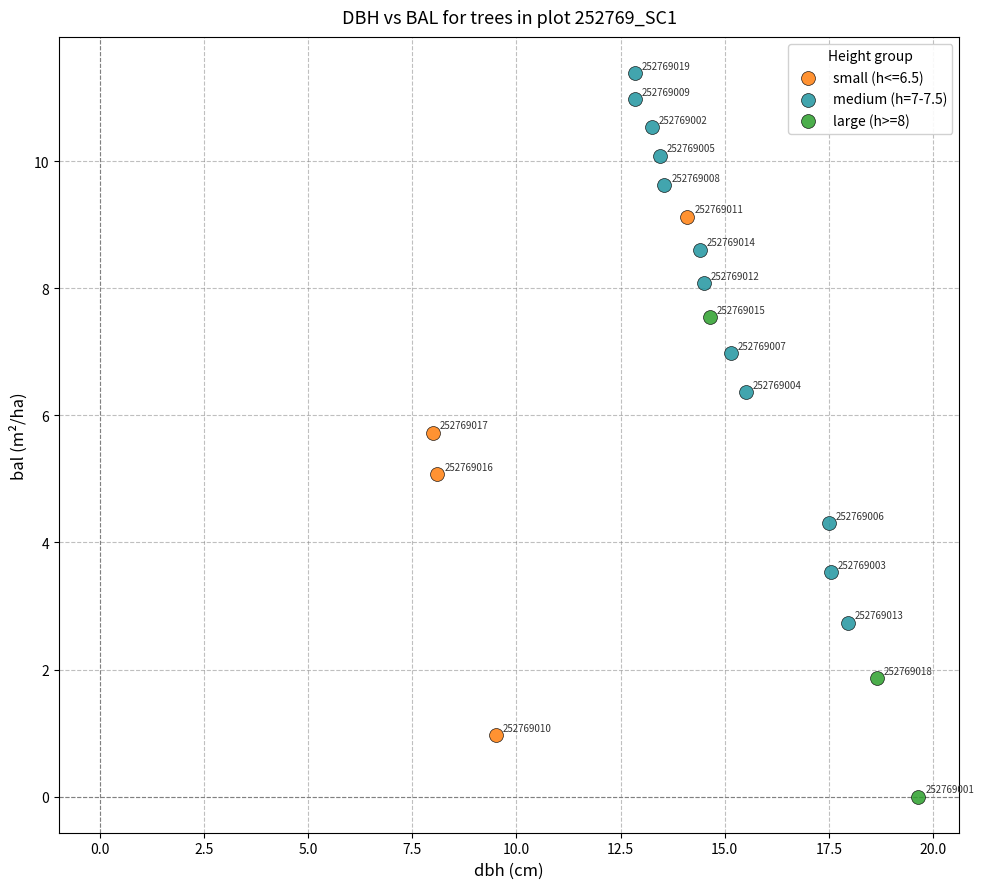

Which series contains the highest Y value?

medium (h=7-7.5)